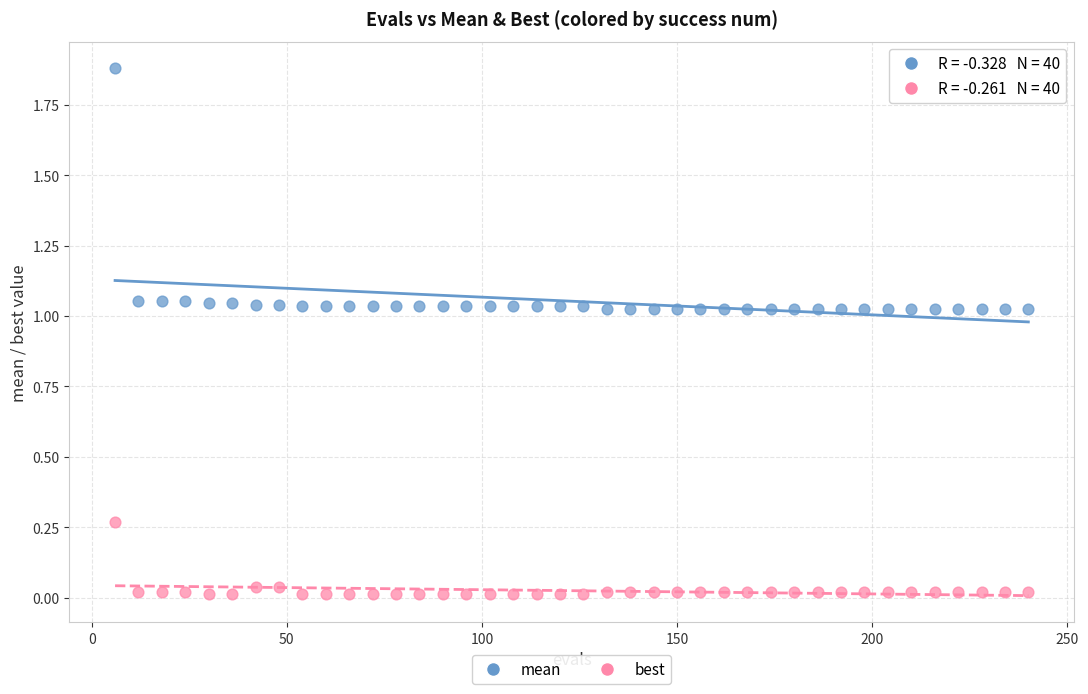

Which series reaches the minimum Y coordinate?

best